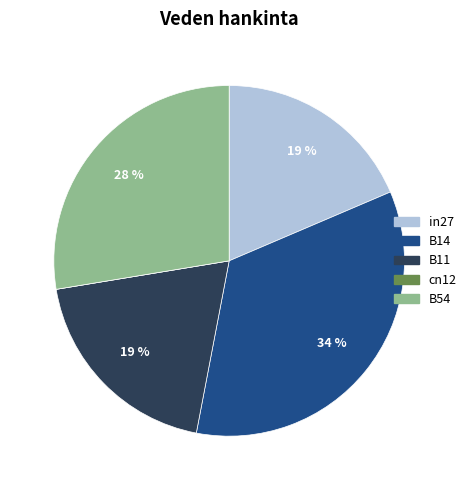

To the nearest percent, what is the difference between the largest and smallest slice percentages?

34%